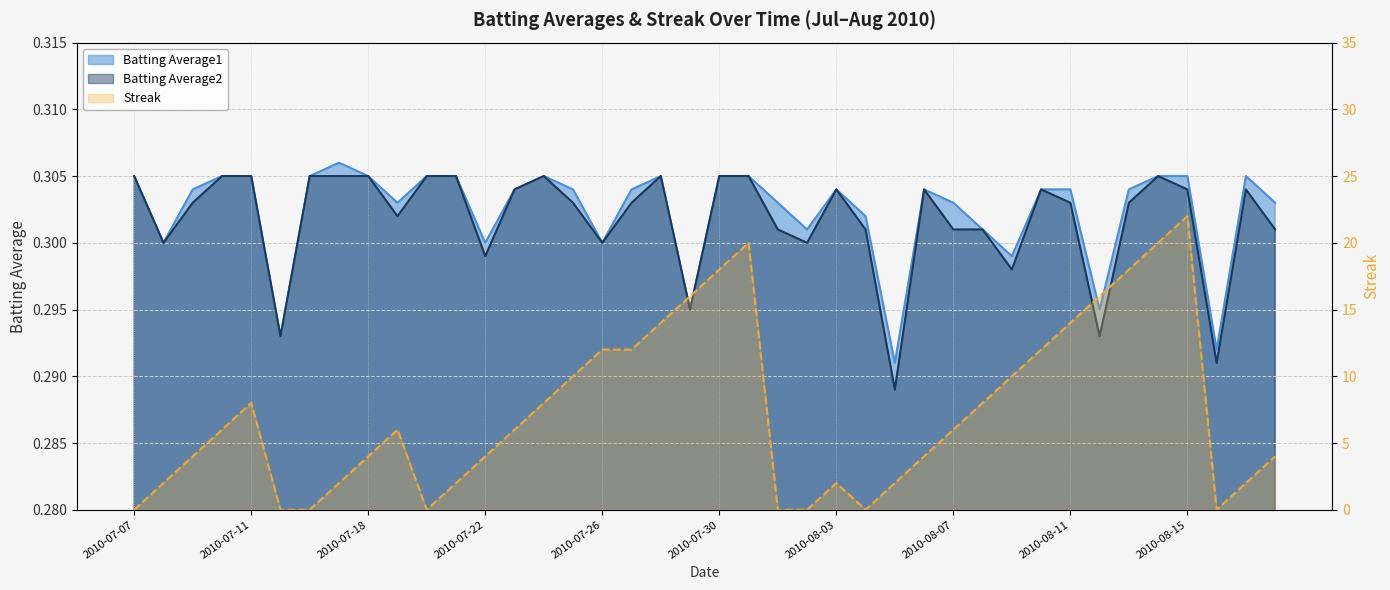

What is the value of the Batting Average2 point at the 18th from the left?

0.3